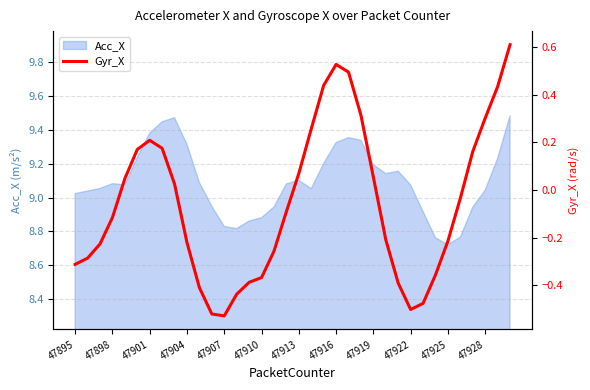

Where does the Acc_X series first go above 9?

47895